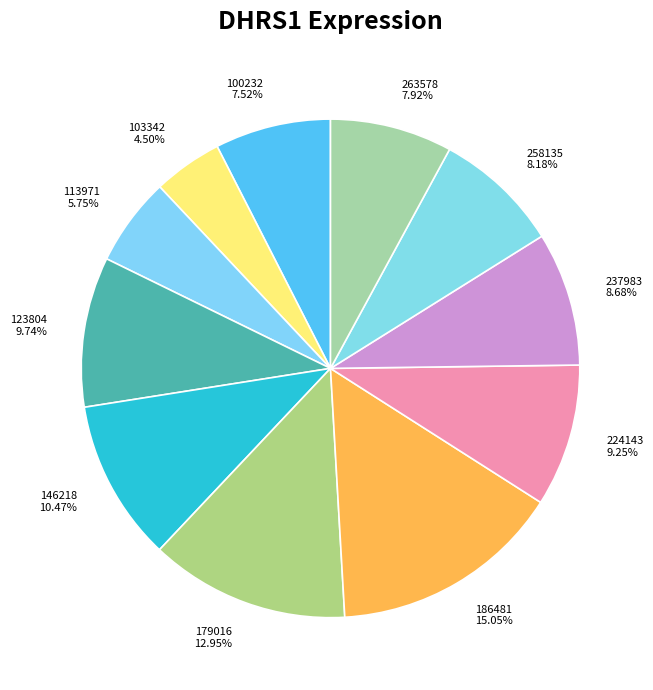

Count the number of slices in the pie.

11